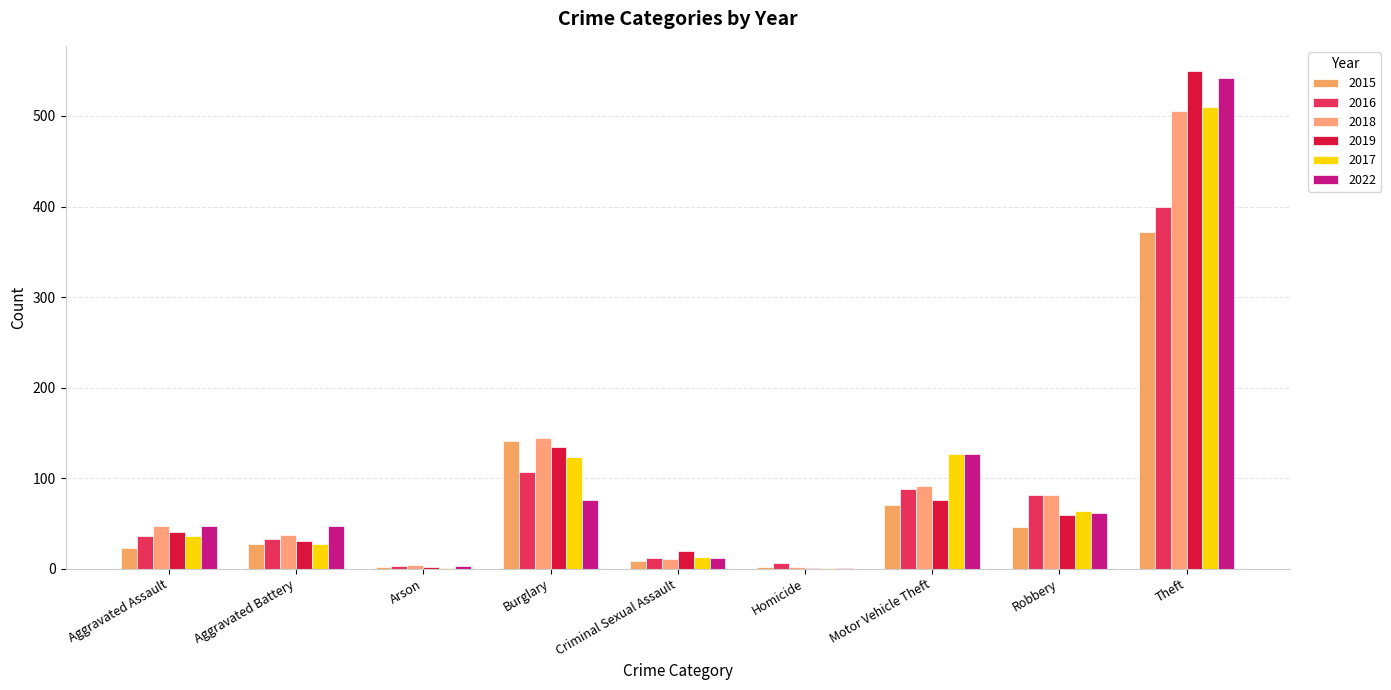

The 2017 series shows 66 at Burglary. True or false?

False